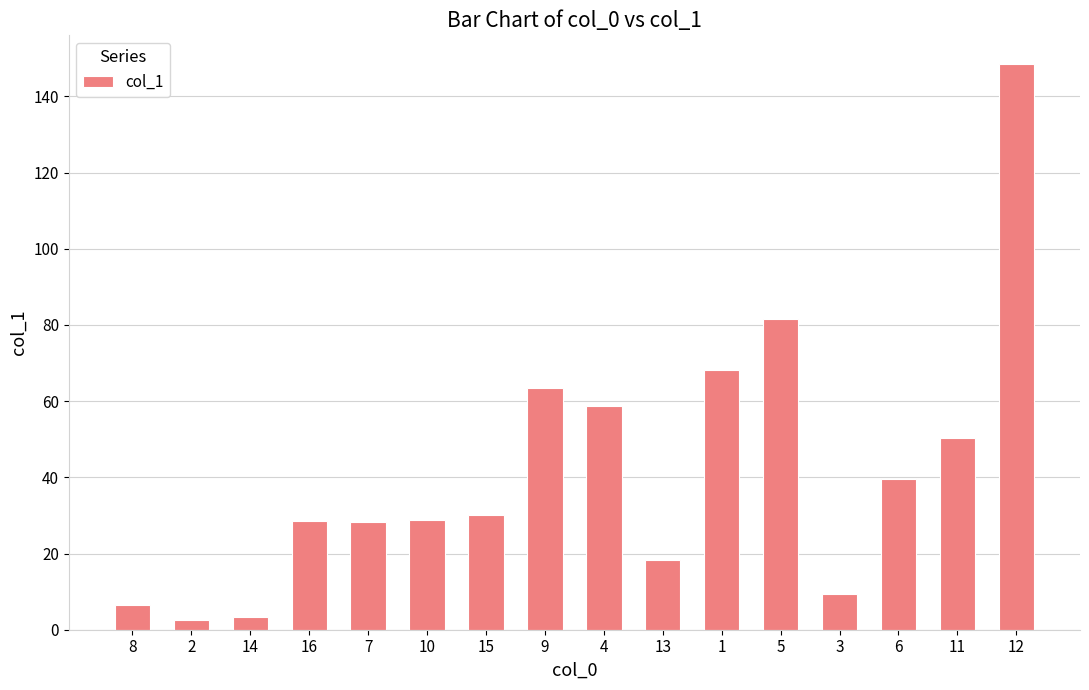

What is the change in value from 15 to 9?

+33.2